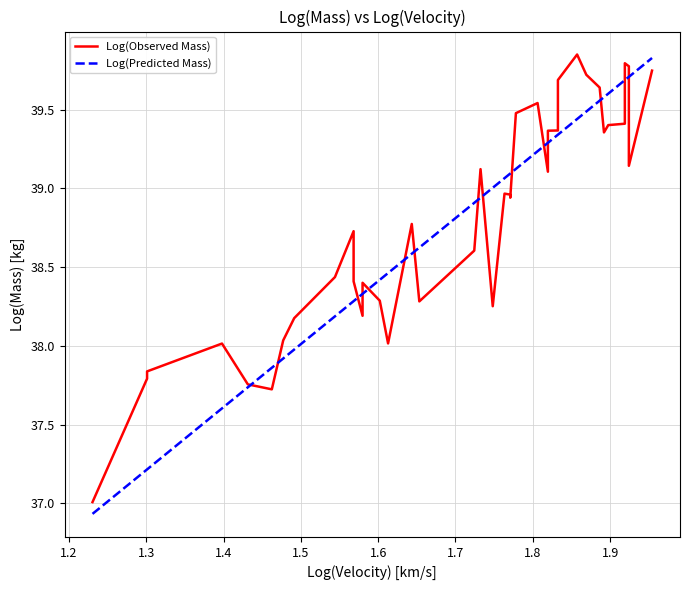

Which series has the largest total across all categories?

Log(Observed Mass)